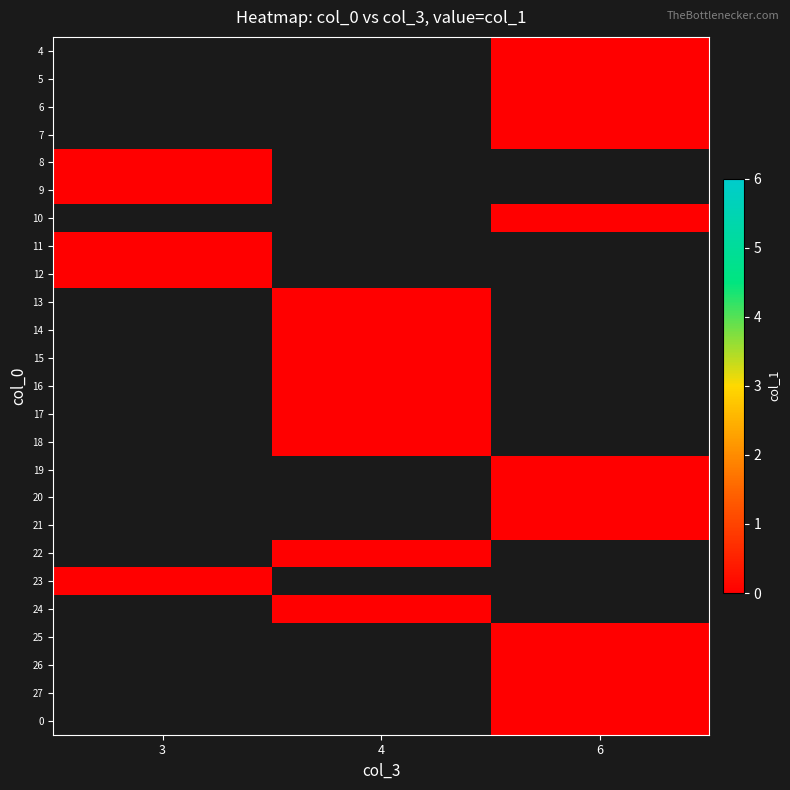

Which category has the lowest value across all series?

6